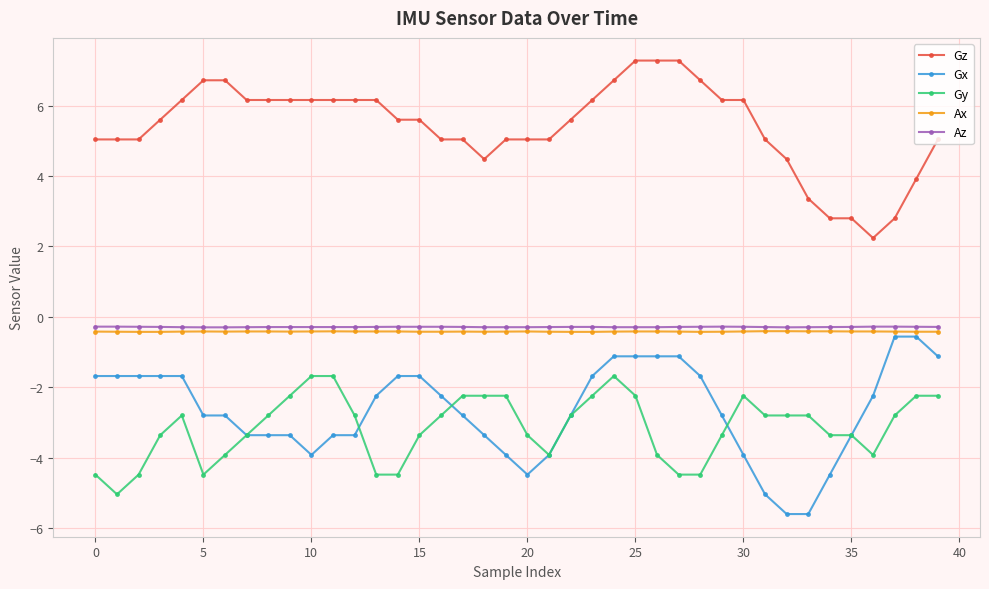

Count the number of categories in the chart.

40